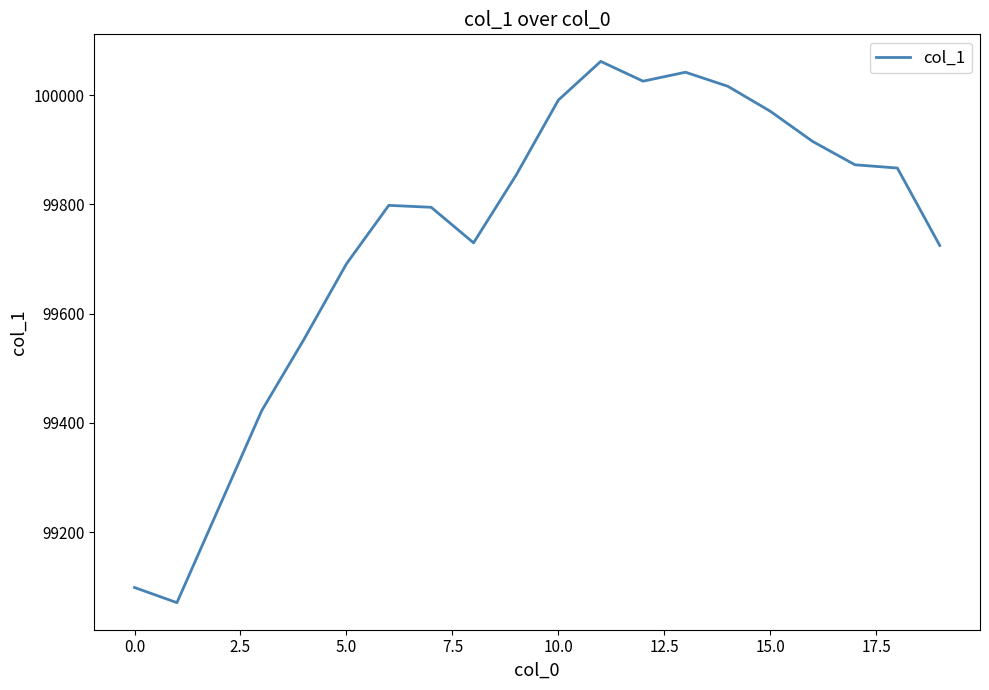

What is the smallest value displayed?

99070.6